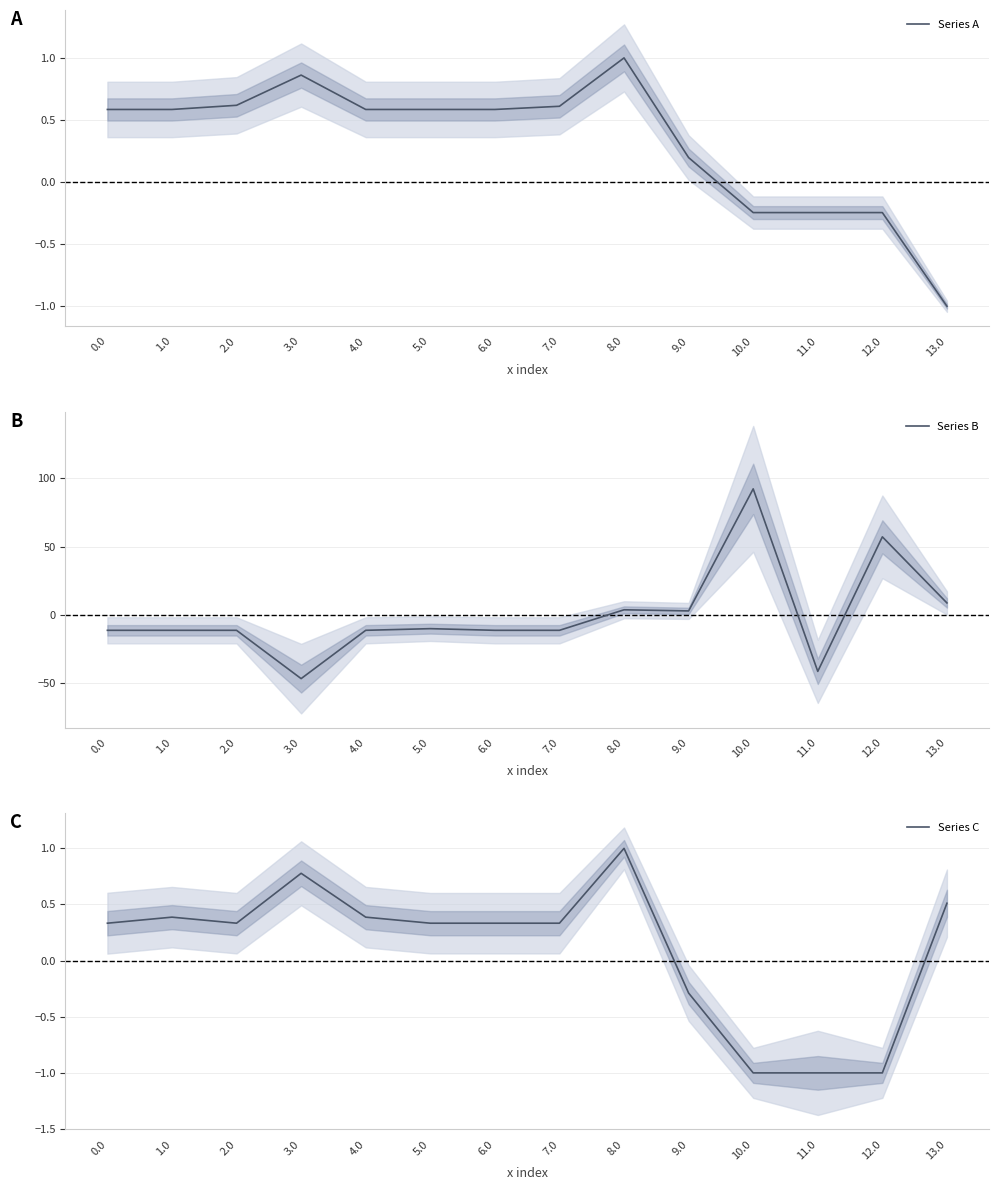

What is the average value of the Series A series?

0.3